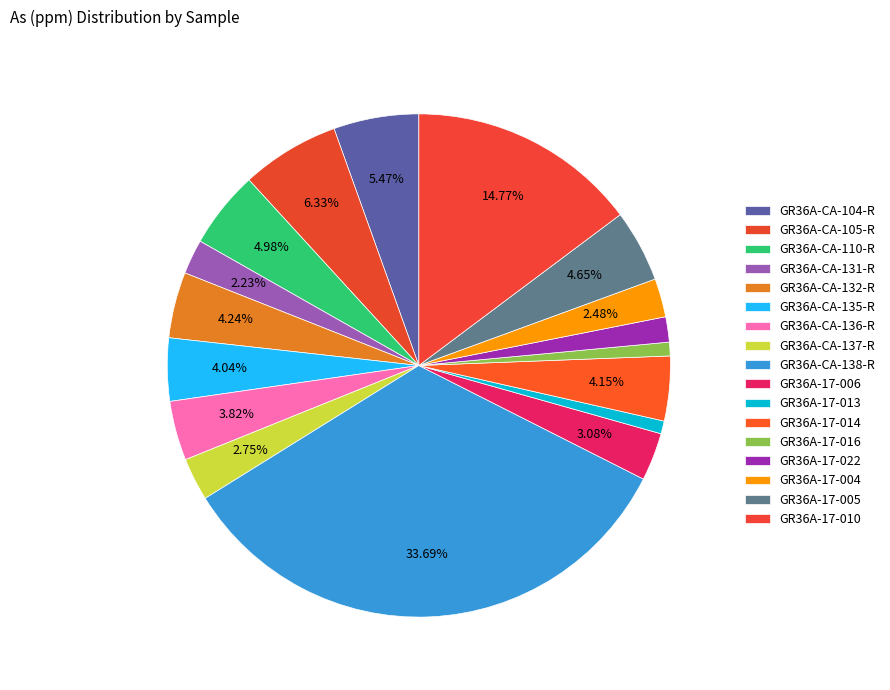

Count the number of slices in the pie.

17